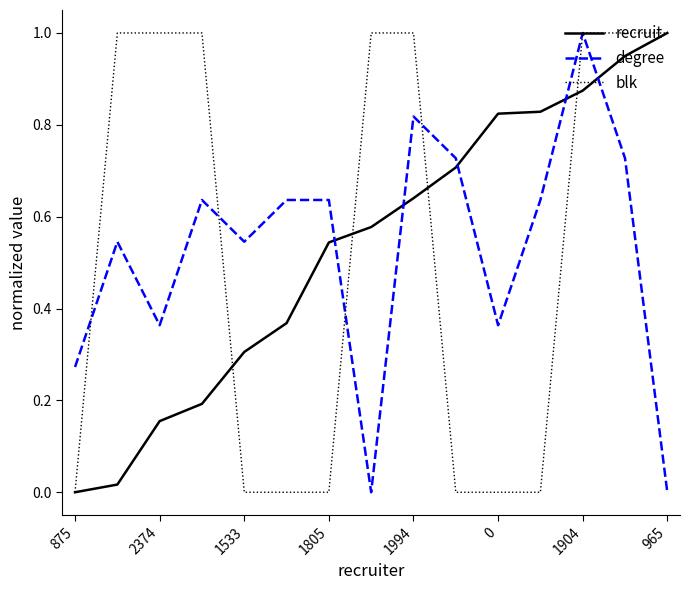

List the series in order of their overall mean, lowest first.

degree, recruit, blk